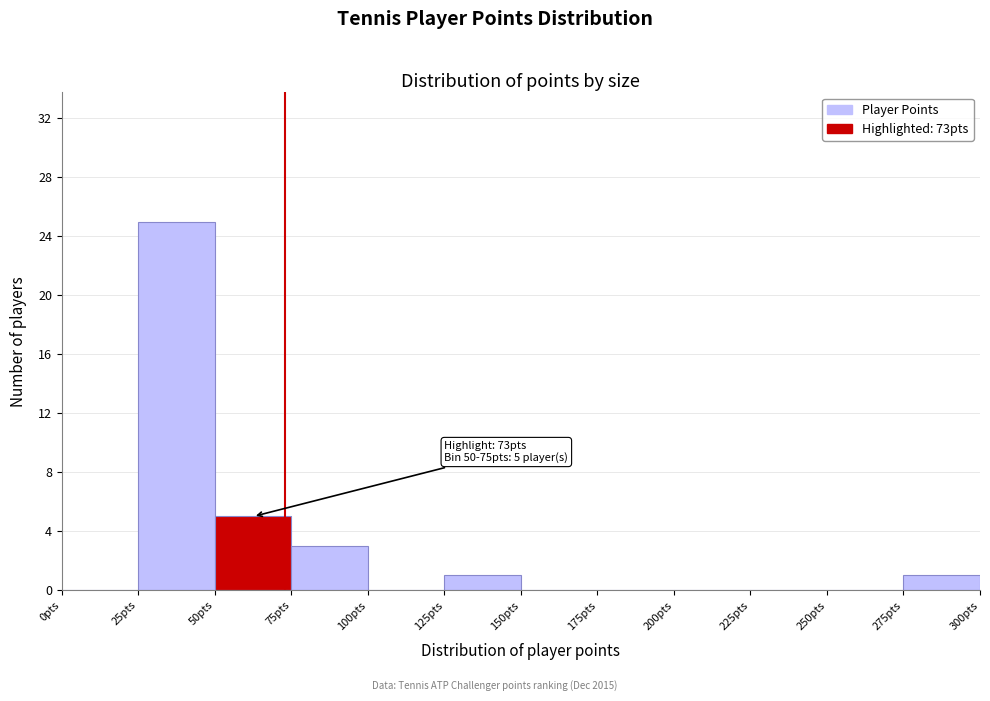

Over which range of the x-axis is the bar tallest?

25 to 50